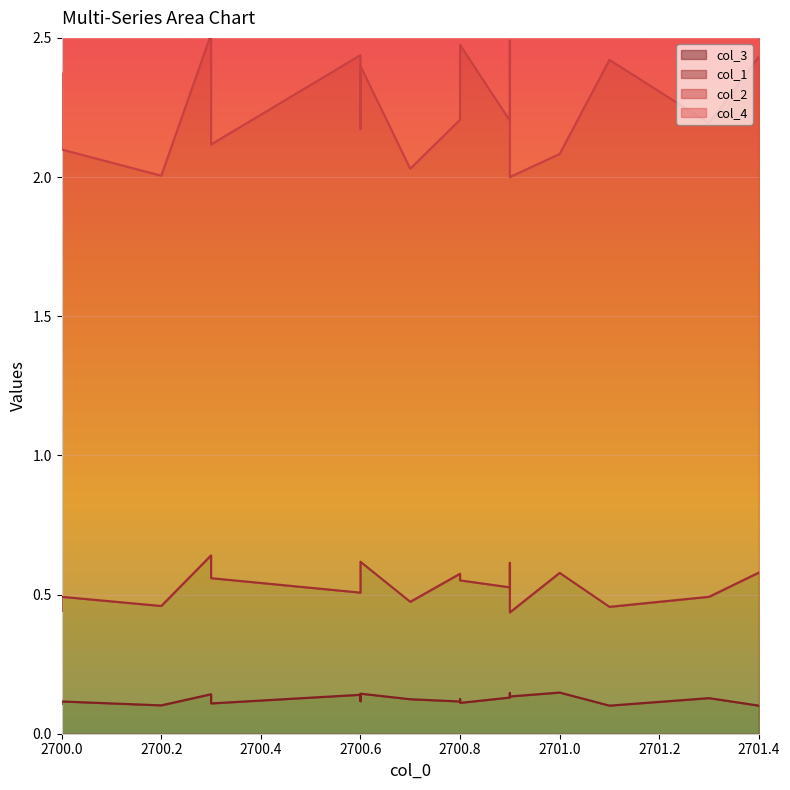

What is the spread (max minus min) of values at 2701.3?

1.6